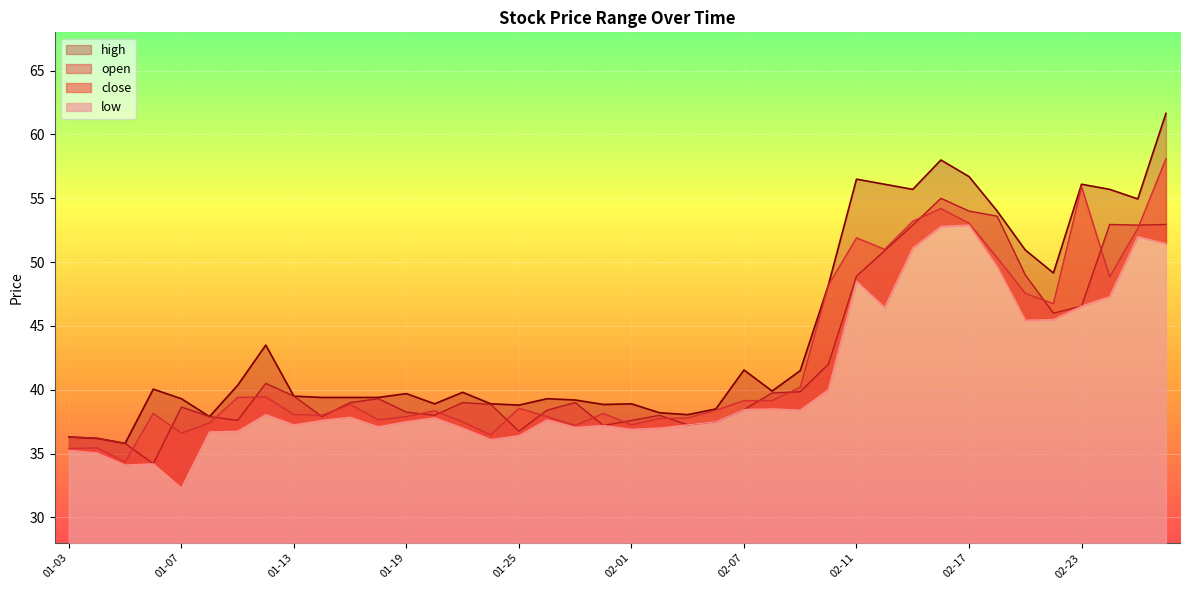

What is the sum of the high values at 2022-02-24 and 2022-02-14?

111.8